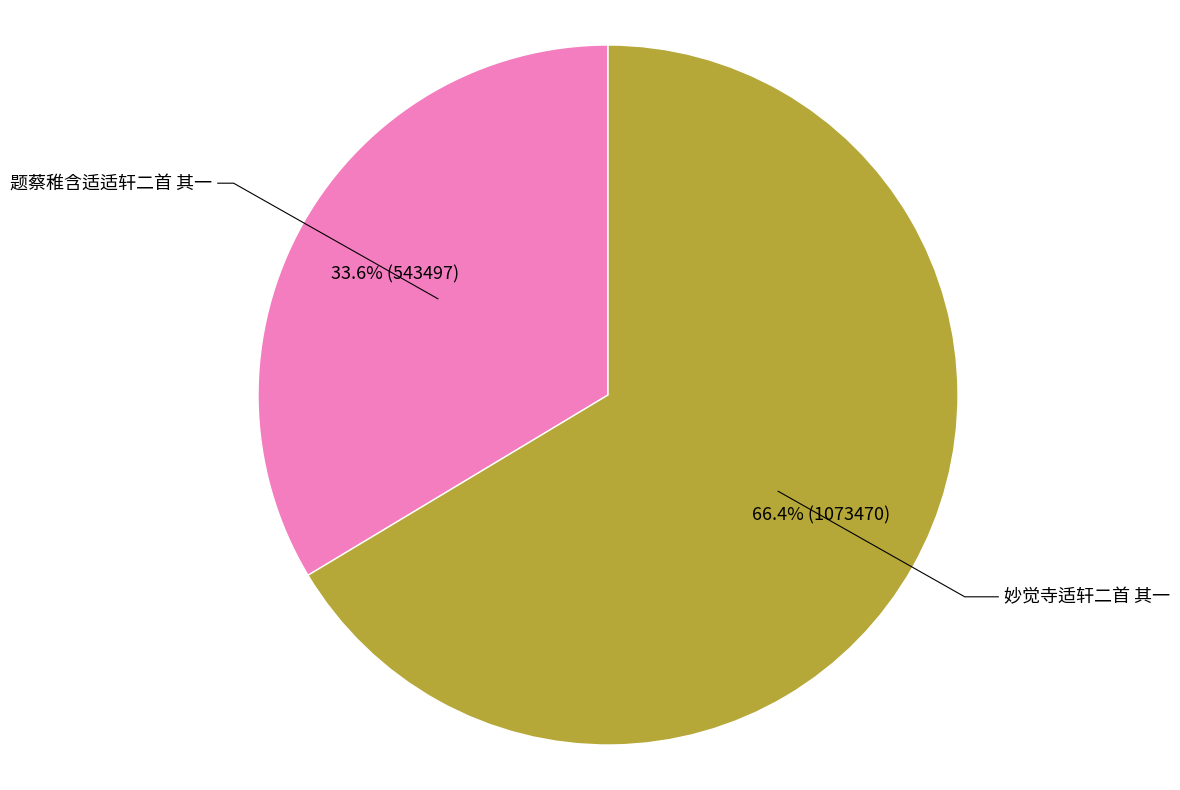

What percentage is the 题蔡稚含适适轩二首 其一 slice, to the nearest percent?

34%